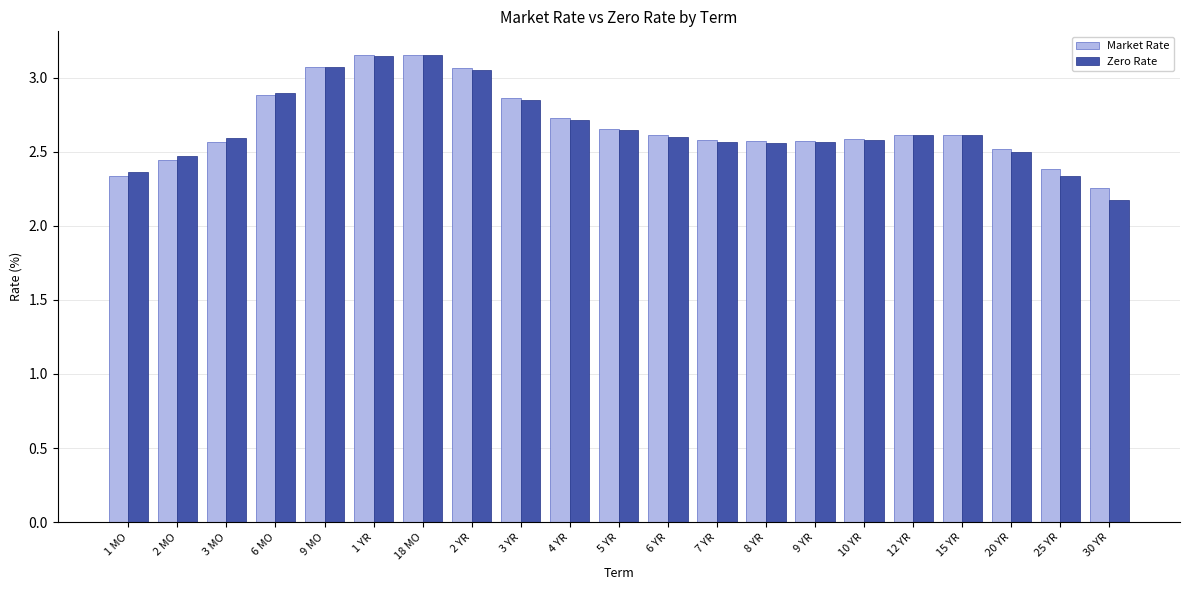

At which label is Zero Rate closest to 2?

30 YR